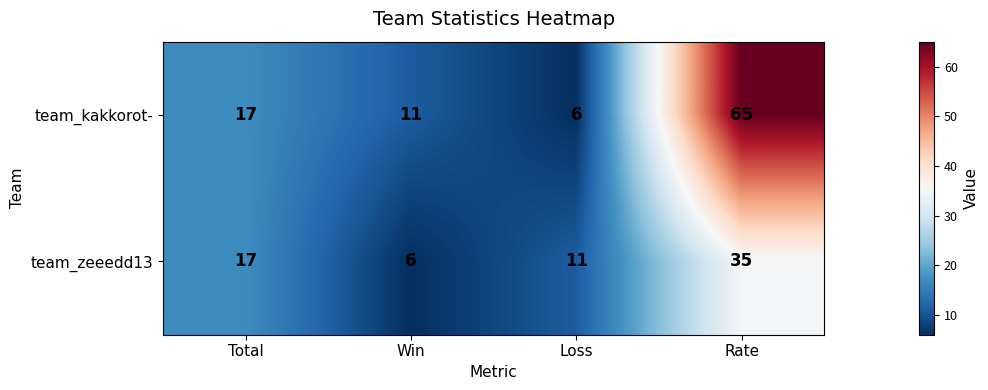

List the series in order of their peak value, highest first.

team_kakkorot-, team_zeeedd13